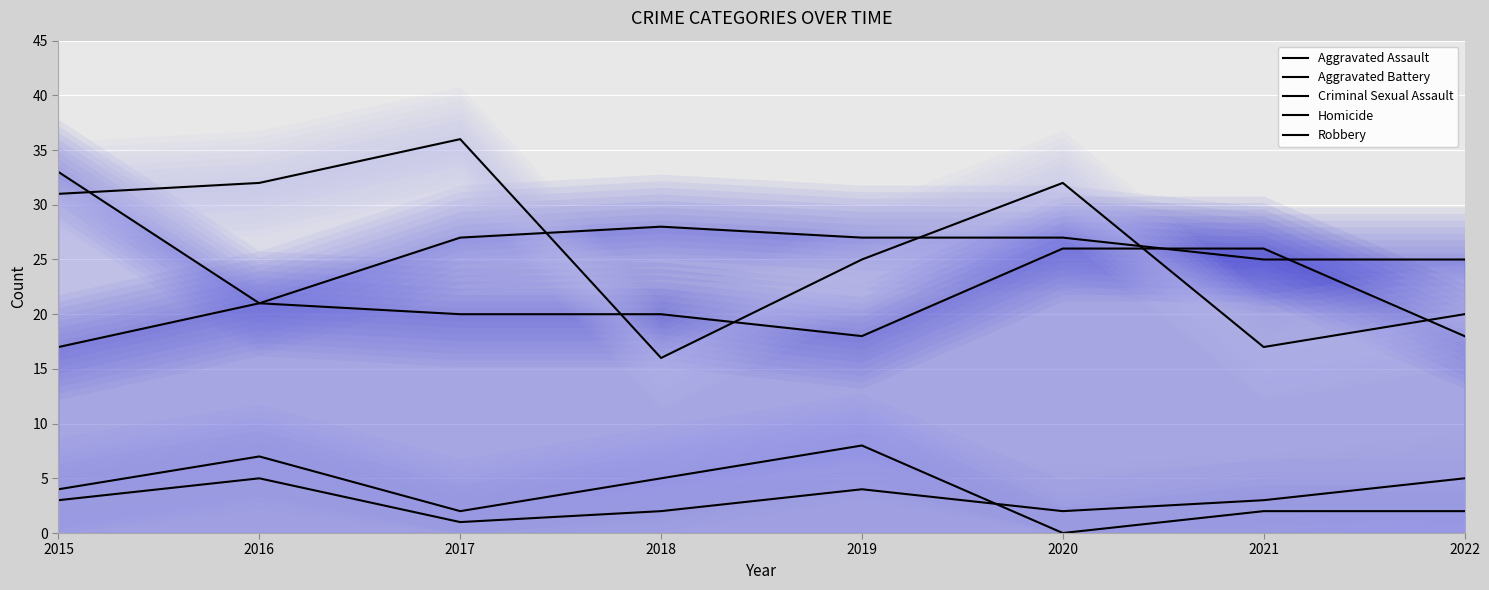

Reading left to right, transcribe all the data shown in this chart.

Aggravated Assault: 2015=17	2016=21	2017=20	2018=20	2019=18	2020=26	2021=26	2022=18
Aggravated Battery: 2015=33	2016=21	2017=27	2018=28	2019=27	2020=27	2021=25	2022=25
Criminal Sexual Assault: 2015=4	2016=7	2017=2	2018=5	2019=8	2020=0	2021=2	2022=2
Homicide: 2015=3	2016=5	2017=1	2018=2	2019=4	2020=2	2021=3	2022=5
Robbery: 2015=31	2016=32	2017=36	2018=16	2019=25	2020=32	2021=17	2022=20